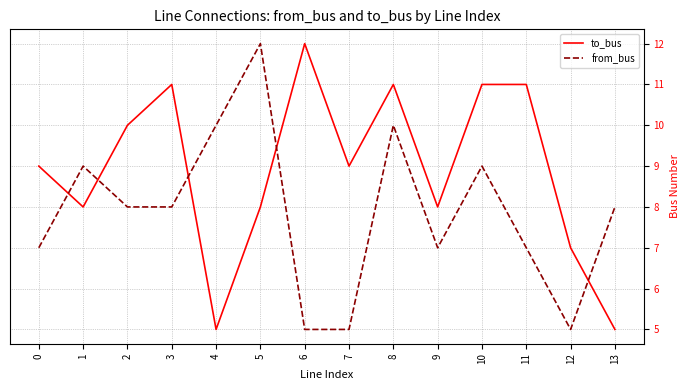

Reading left to right, extract all data points from this chart.

to_bus: 0=9	1=8	2=10	3=11	4=5	5=8	6=12	7=9	8=11	9=8	10=11	11=11	12=7	13=5
from_bus: 0=7	1=9	2=8	3=8	4=10	5=12	6=5	7=5	8=10	9=7	10=9	11=7	12=5	13=8